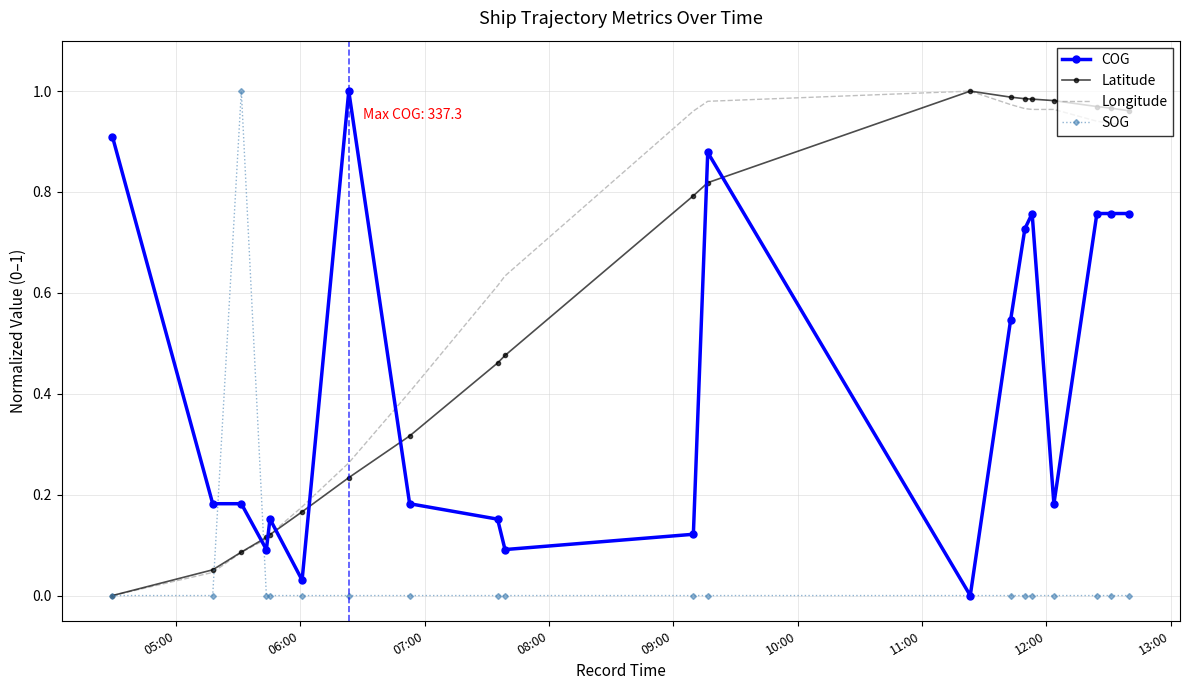

After their last crossing, which series has the higher values: COG or Longitude?

Longitude